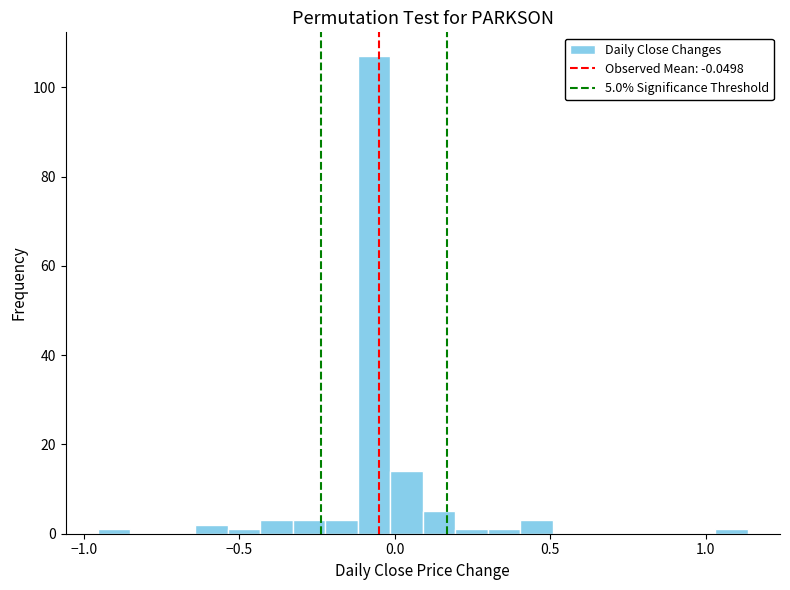

Around what value on the x-axis is the tallest bar? Give the approximate position of its centre, as read against the axis.

-0.05